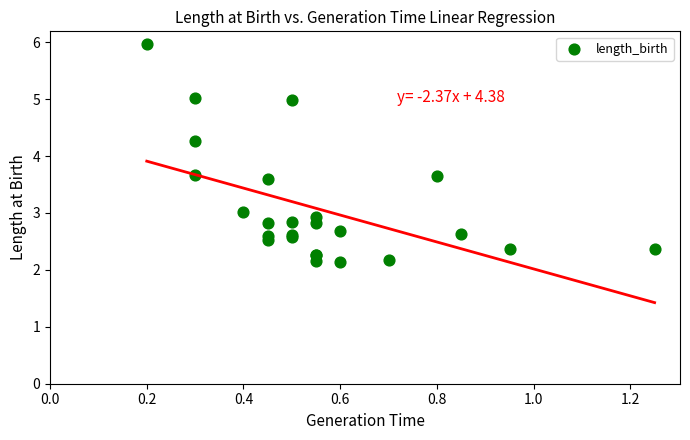

What Y value in the scatter plot is closest to 4?

4.3